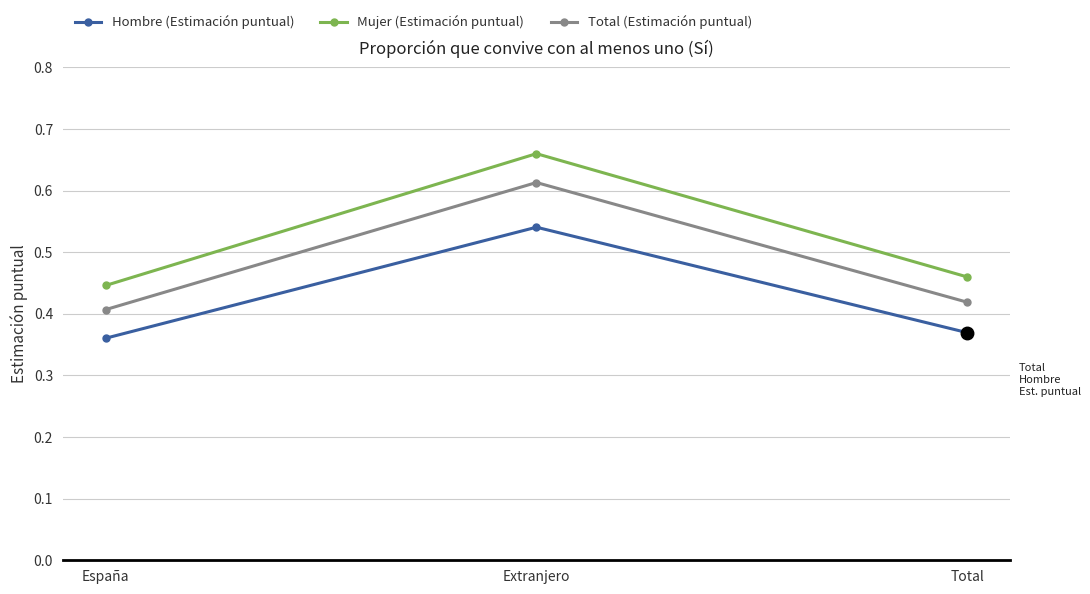

Which series has the widest spread of values?

Mujer (Estimación puntual)